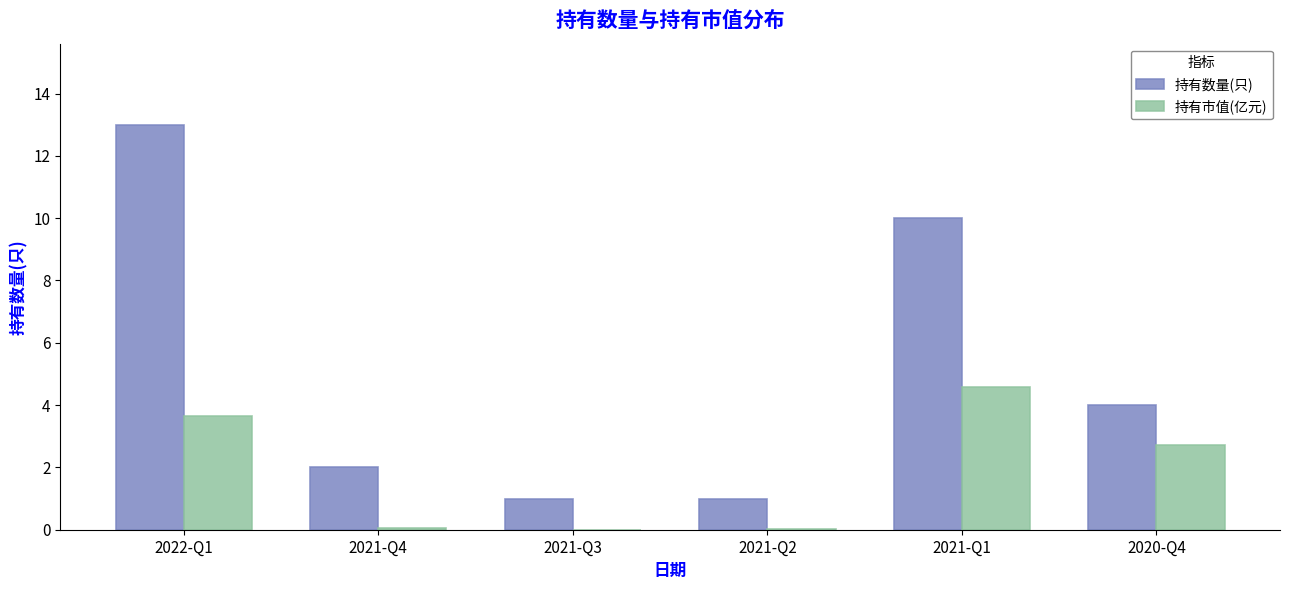

At which label does 持有数量(只) reach its peak?

2022-Q1